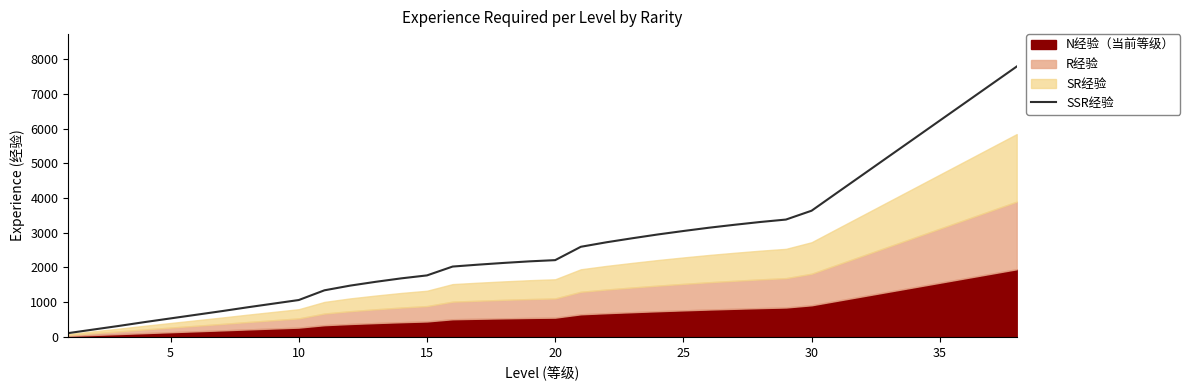

The value of SSR经验 at 20 is 2210. True or false?

True